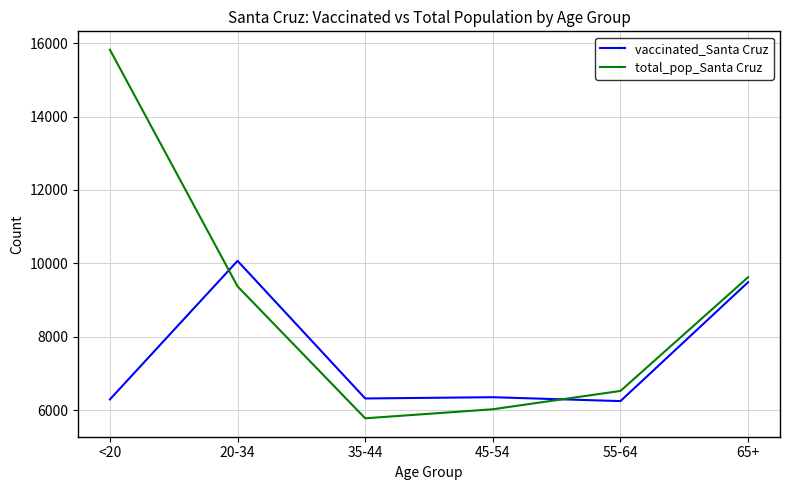

Is the value of total_pop_Santa Cruz at 65+ greater than the value of vaccinated_Santa Cruz at 55-64?

Yes